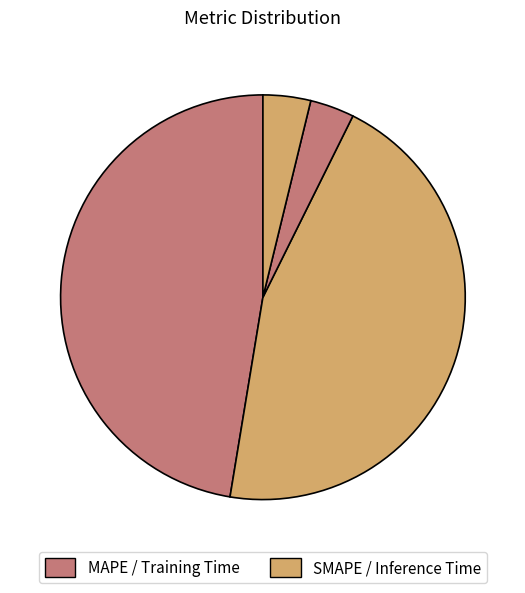

Count the number of slices in the pie.

4